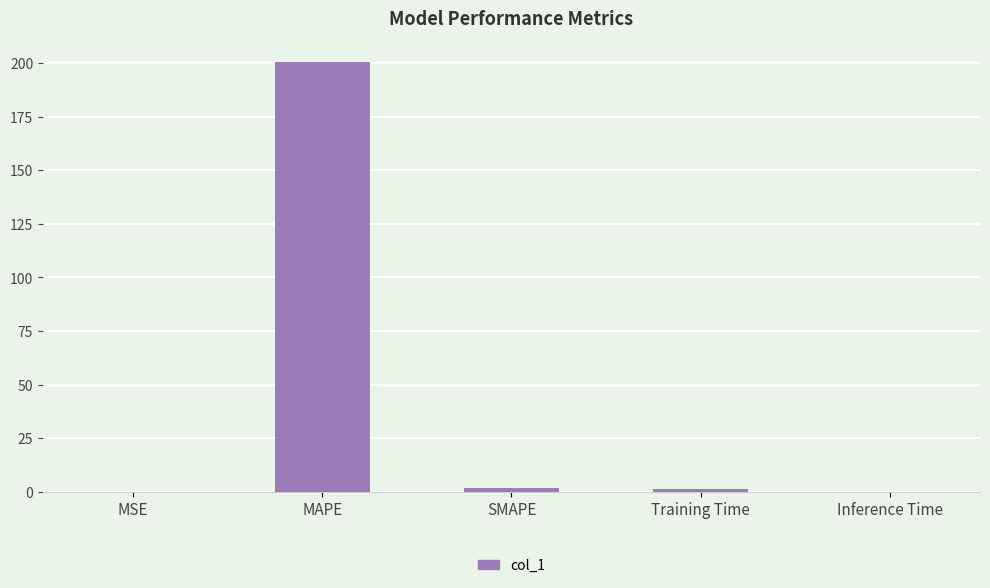

What is the sum of all values?

203.7